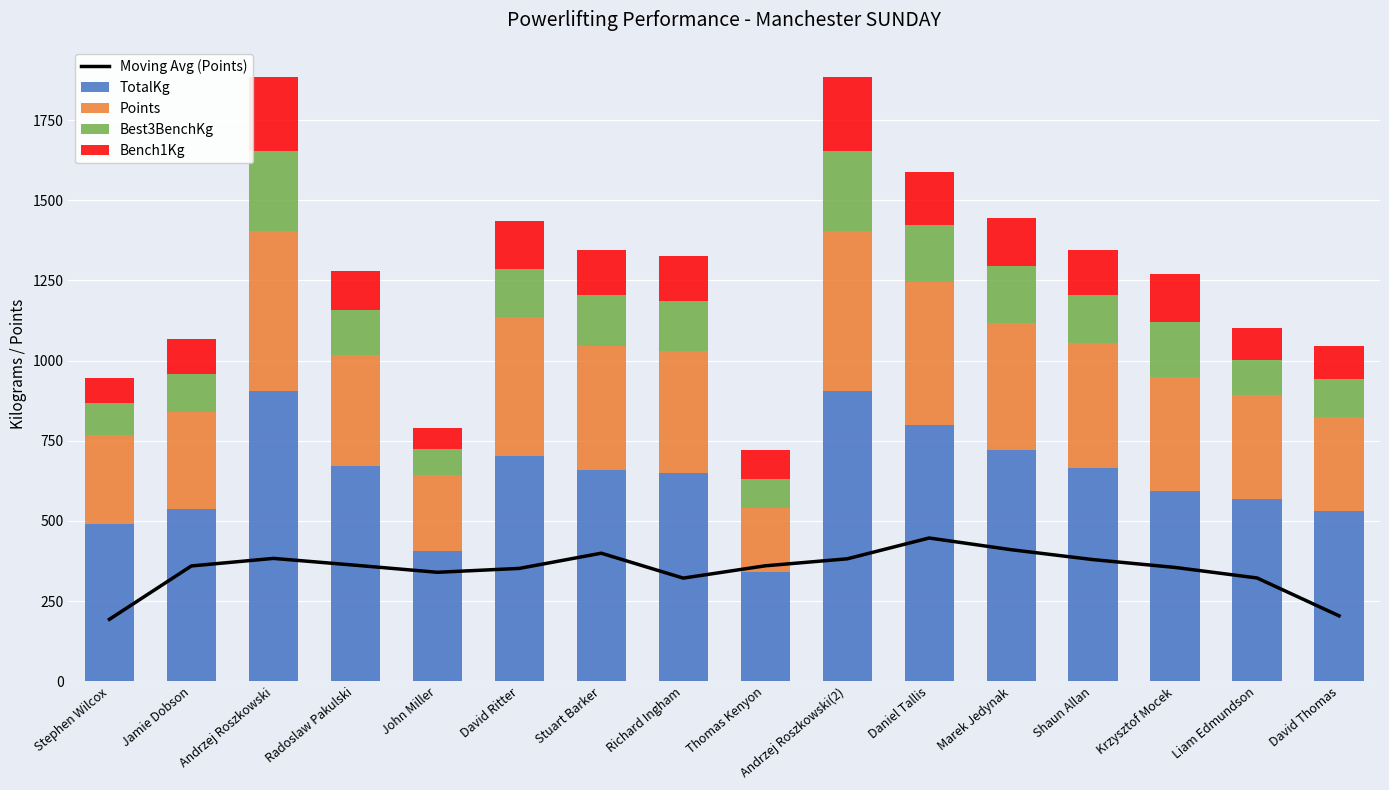

What are all the series names shown in the legend?

Moving Avg (Points), TotalKg, Points, Best3BenchKg, Bench1Kg